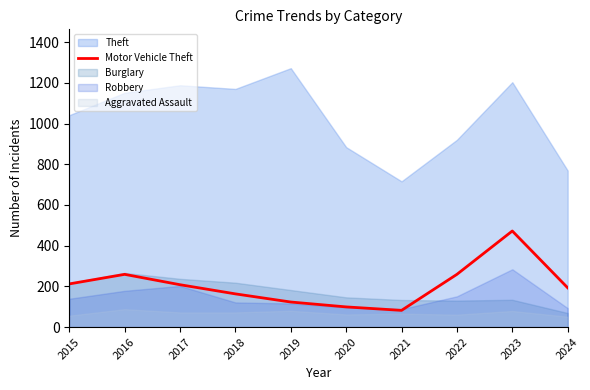

True or false: the data shows 123 at 2019.

True